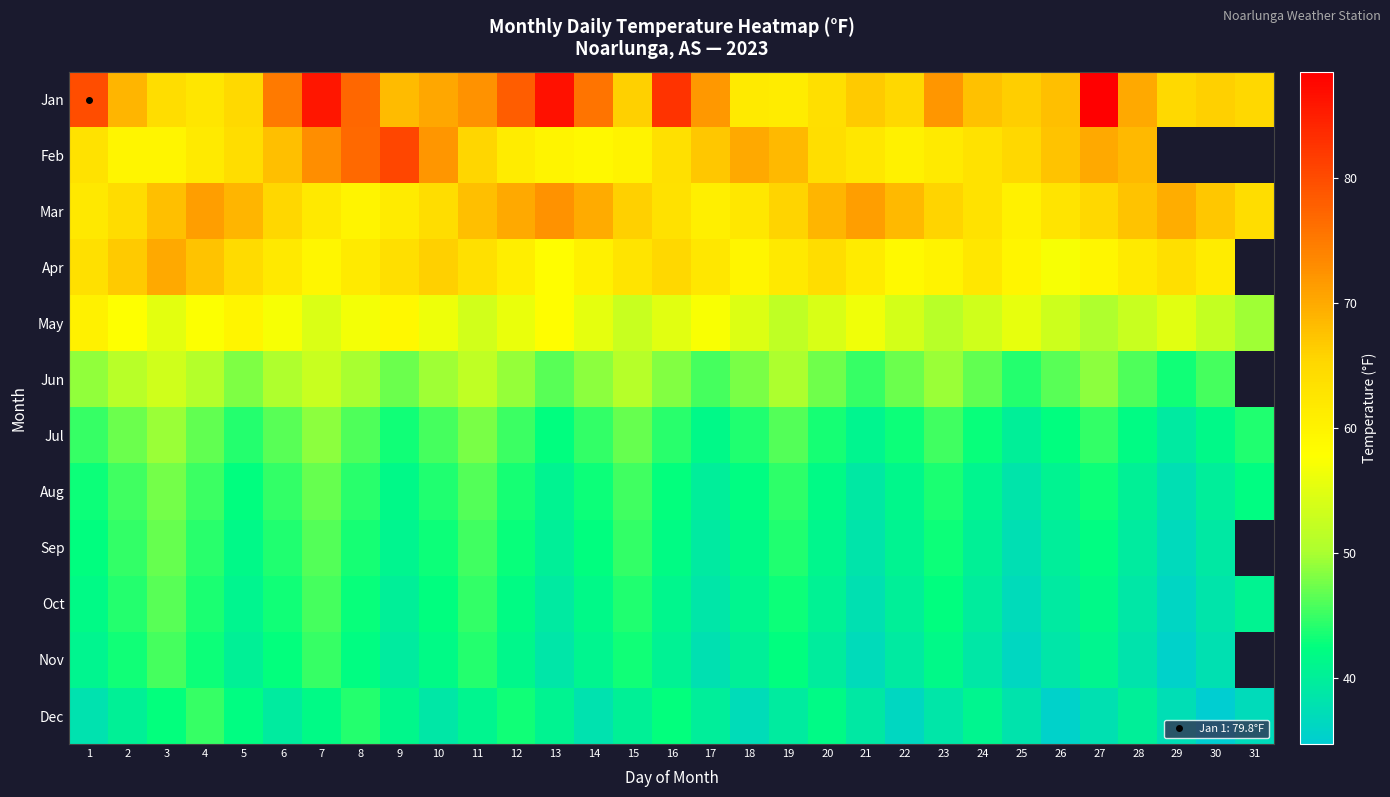

At how many categories does at least one series exceed 36?

31